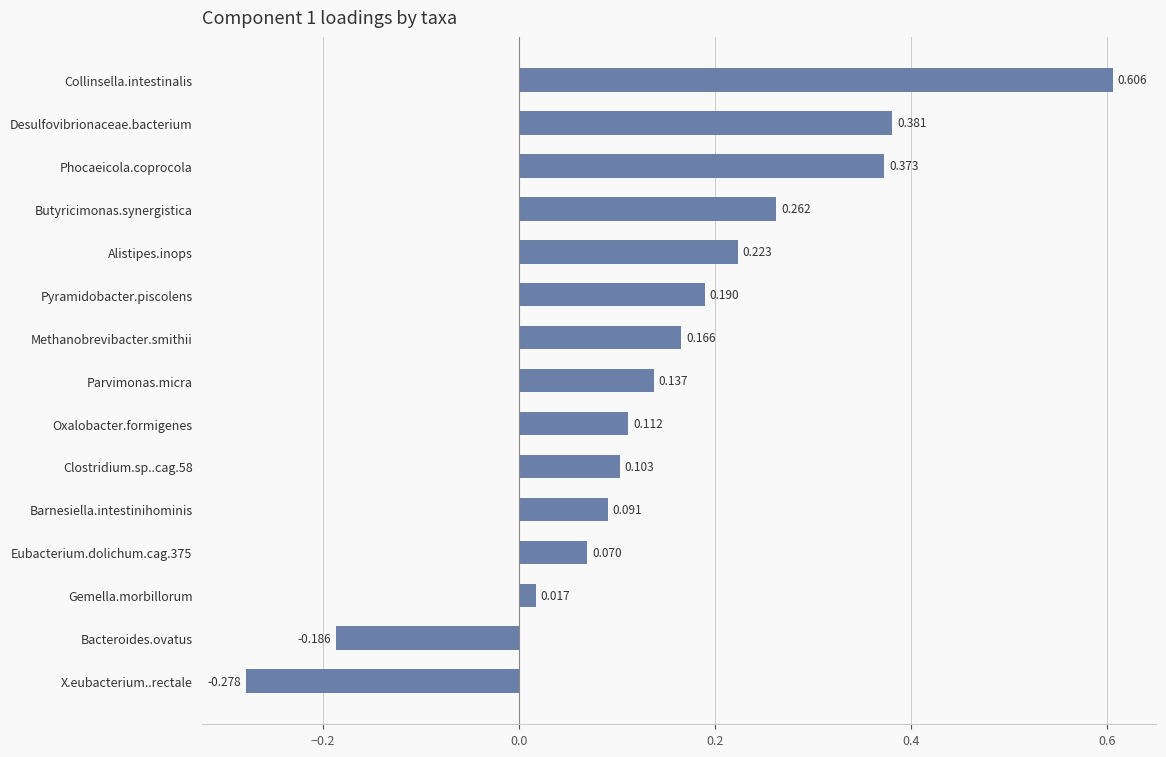

Which label corresponds to the largest value in the chart?

Collinsella.intestinalis